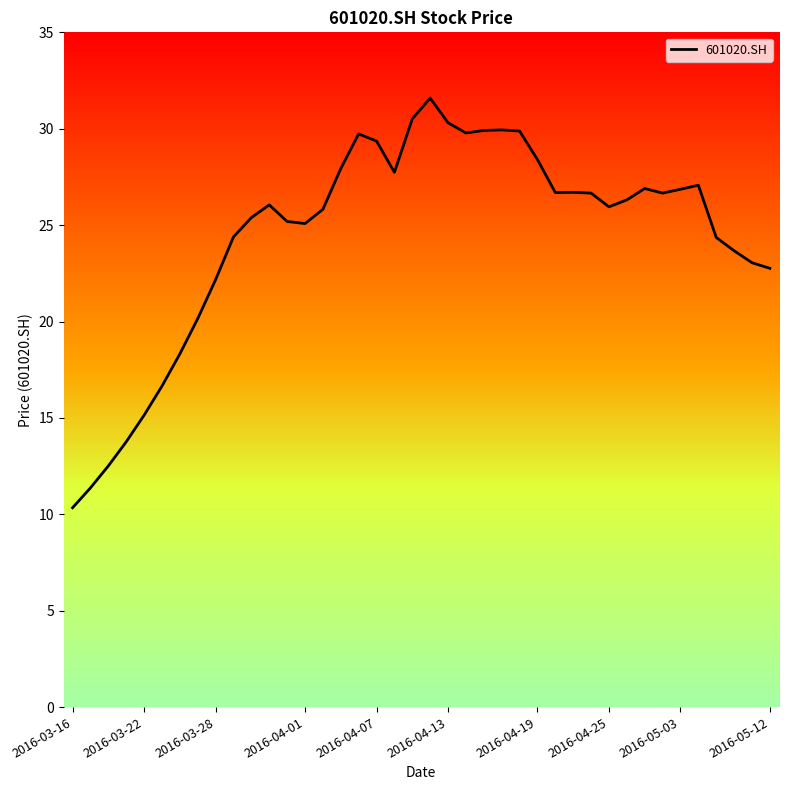

What is the smallest value displayed?

10.3